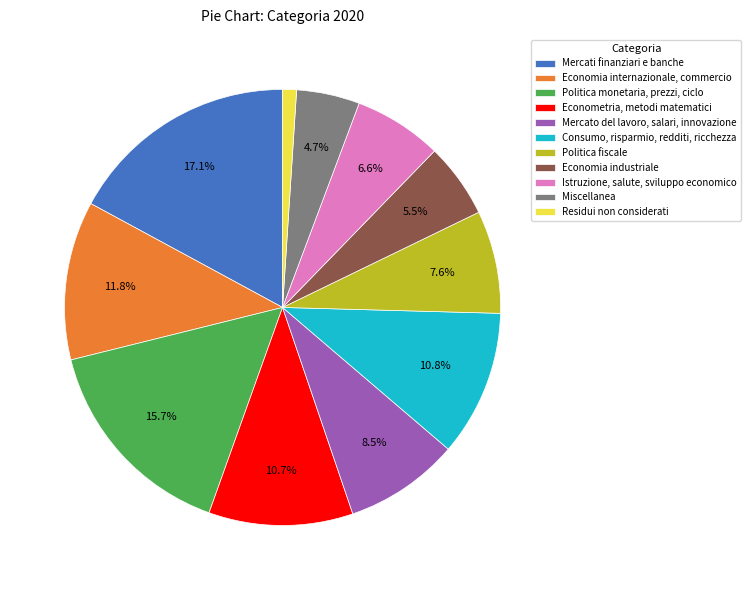

Is there any slice that represents more than half of the pie?

No